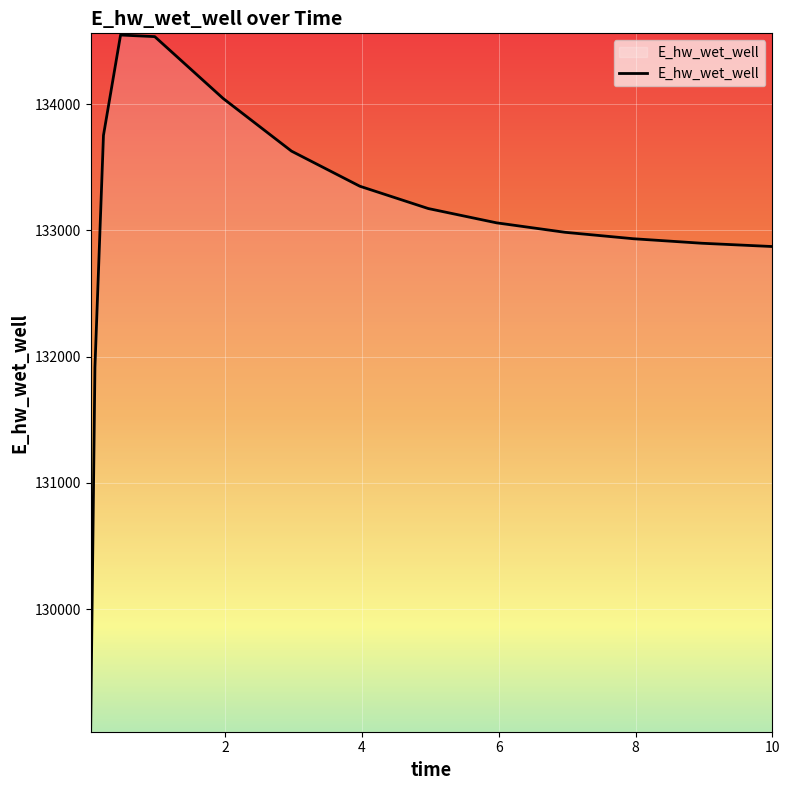

What is the maximum value shown in the chart?

134548.6